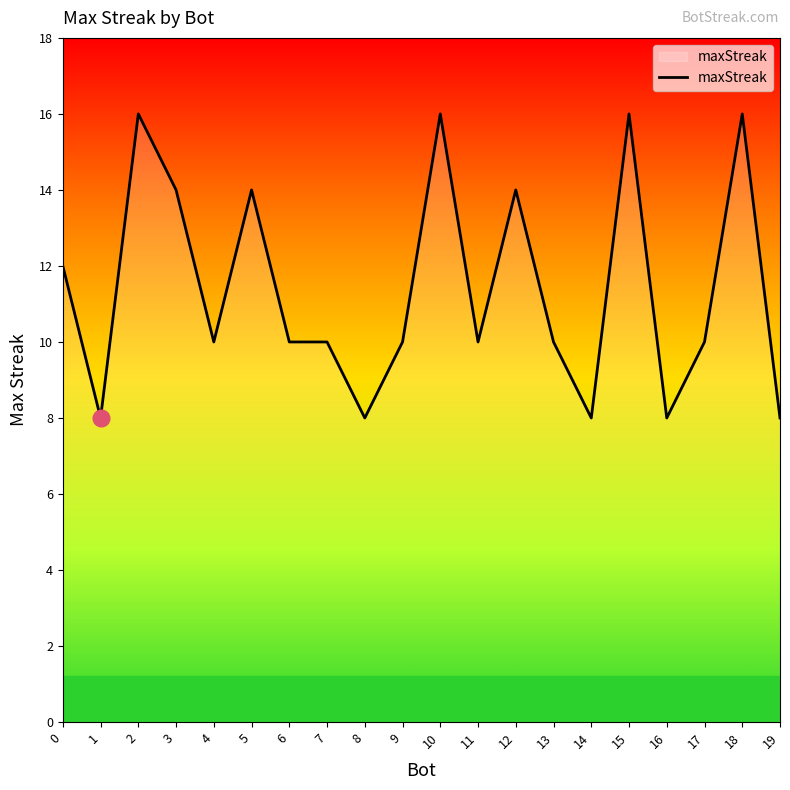

Approximately how many times larger is the value at 12 compared to 5?

1.0